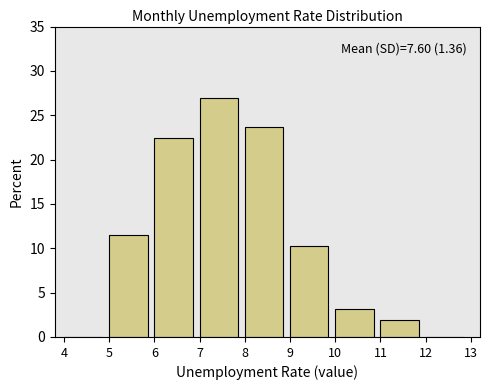

Over which range of the x-axis is the bar tallest?

7 to 8